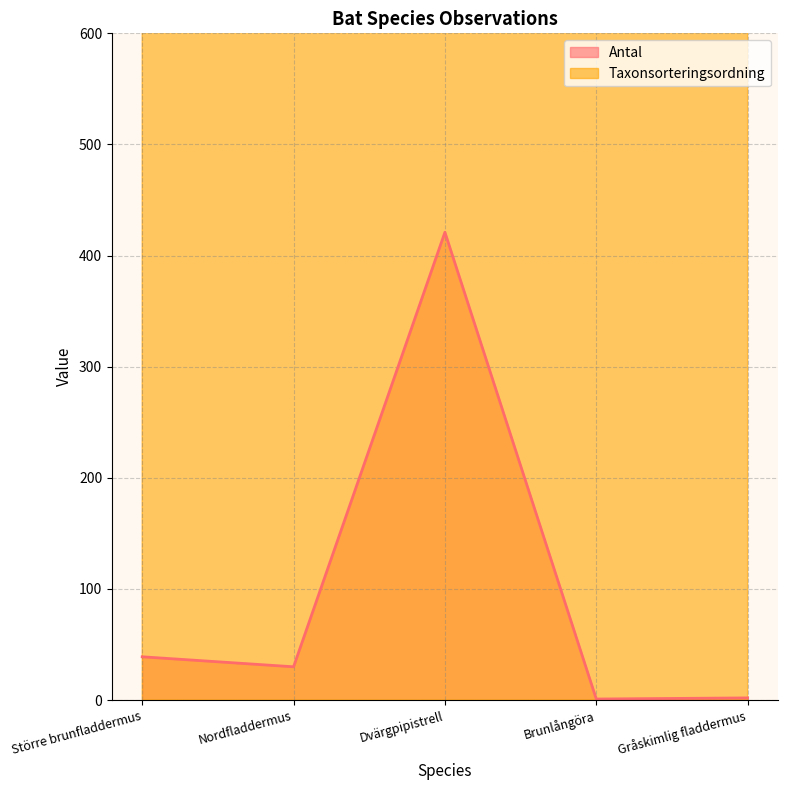

True or false: Taxonsorteringsordning and Antal intersect in this chart.

False